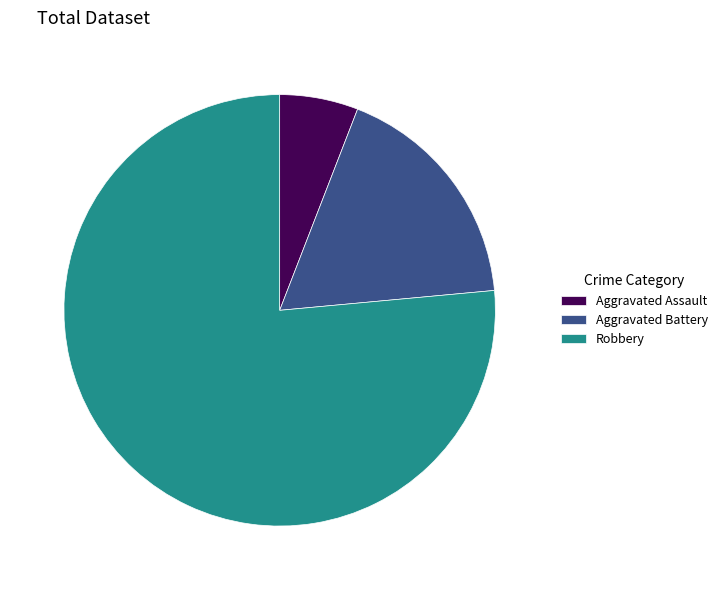

Which category has the smallest portion of the pie?

Aggravated Assault